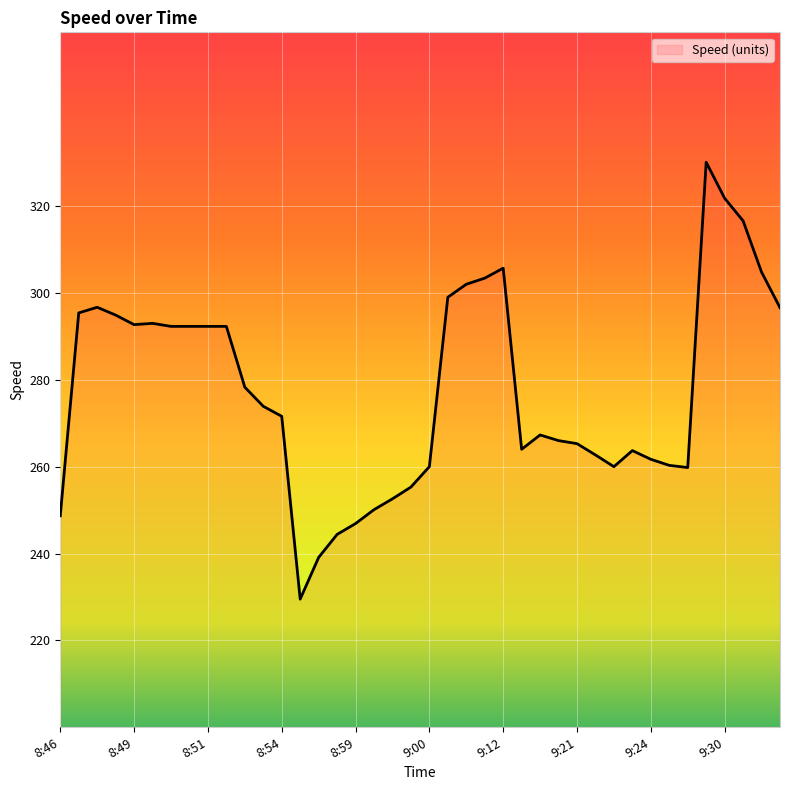

What is the difference between the maximum and minimum values?

100.6